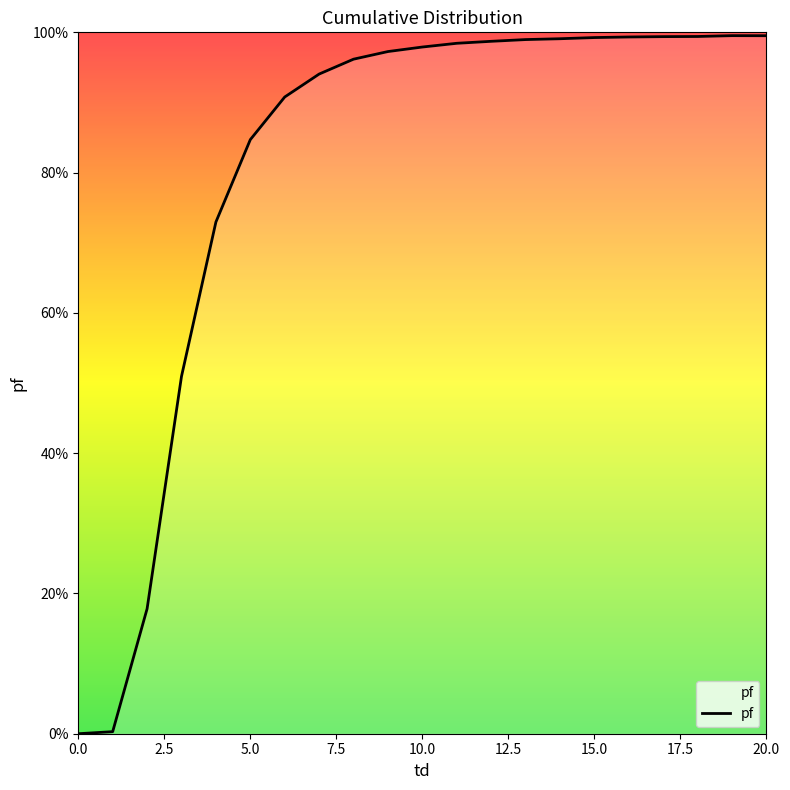

Reading right to left, what are all the values shown in this chart?

1.0	1.0	1.0	1.0	1.0	1.0	1.0	1.0	1.0	1.0	1.0	1.0	1.0	0.9	0.9	0.8	0.7	0.5	0.2	0.0	0.0